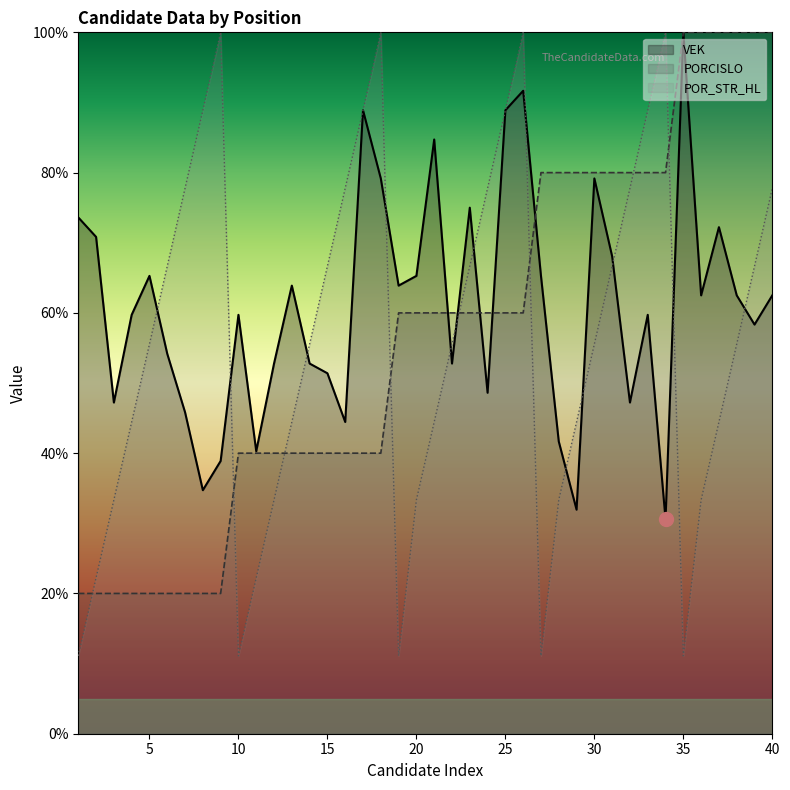

True or false: VEK and POR_STR_HL cross at least once.

True